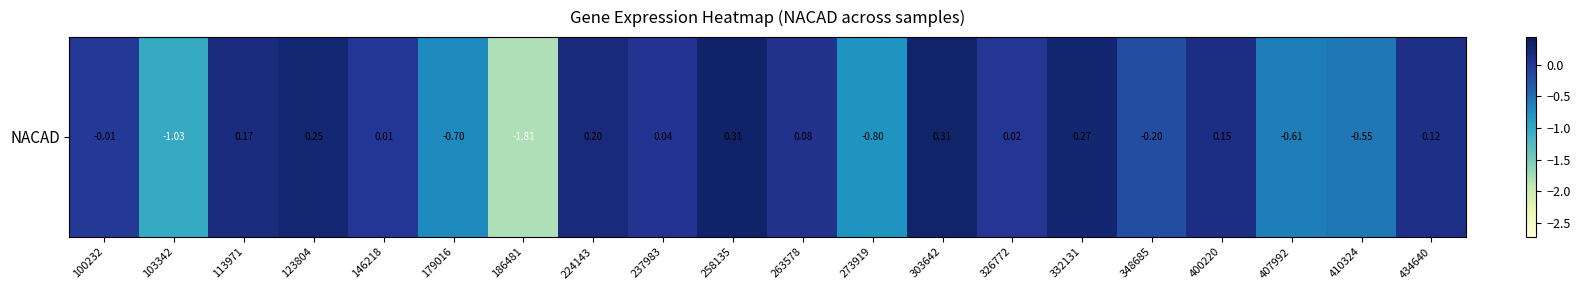

Which category has the lowest value across all series?

186481